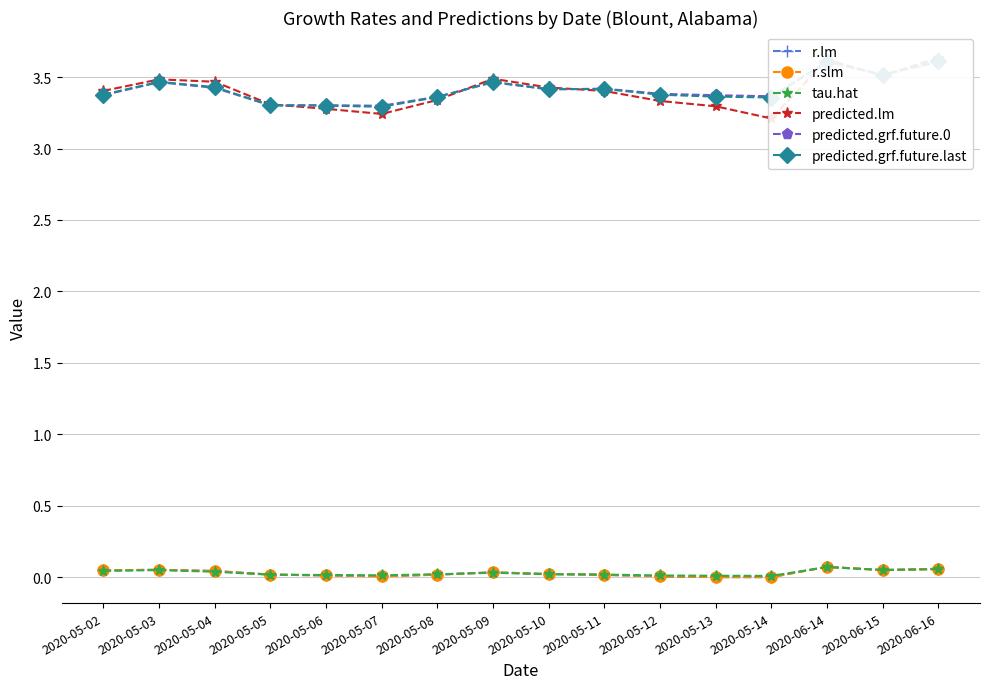

At how many categories does at least one series exceed 0?

16